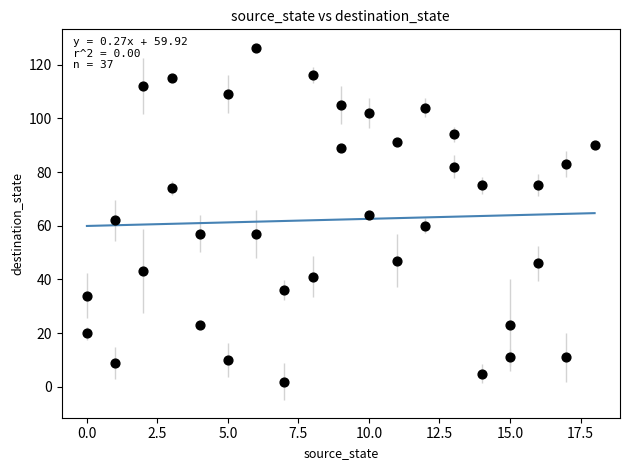

What is the range of Y values (max minus min)?

124